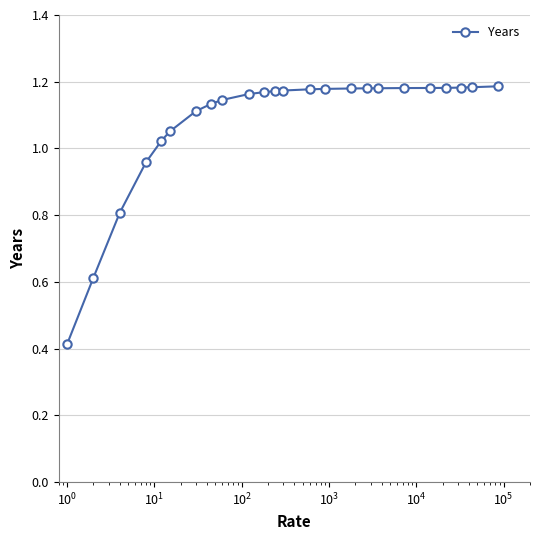

What is the difference between the maximum and second lowest values?

0.6